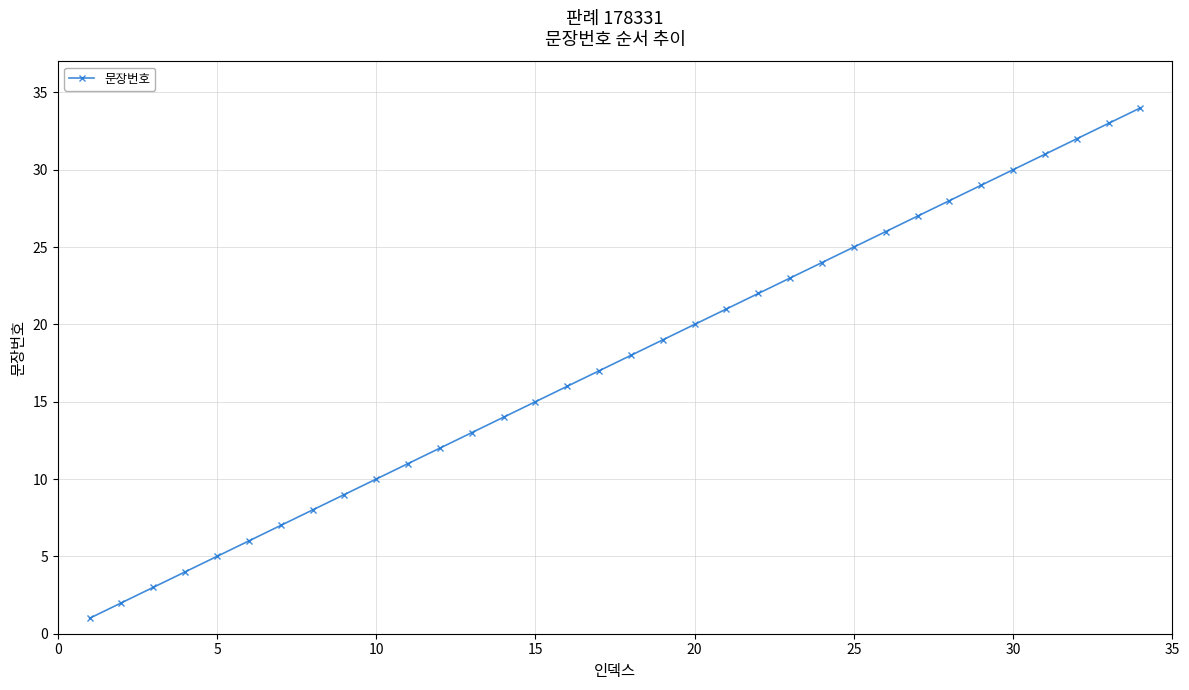

True or false: there are more than 2 points higher than both neighbors.

False